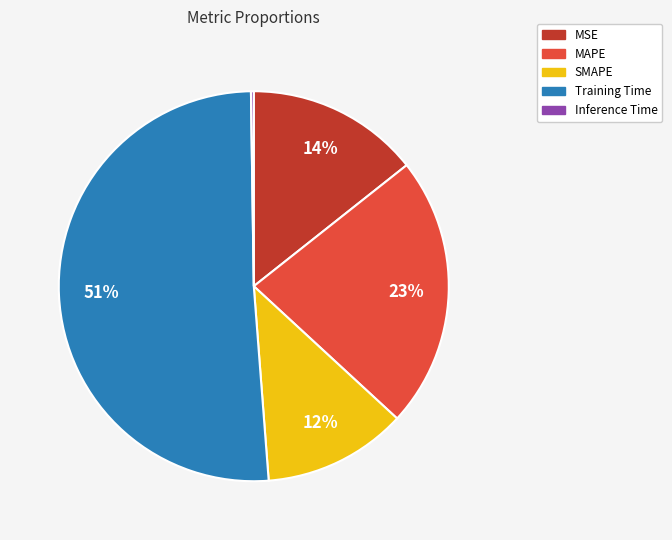

Does Training Time account for over 50% of the chart?

Yes